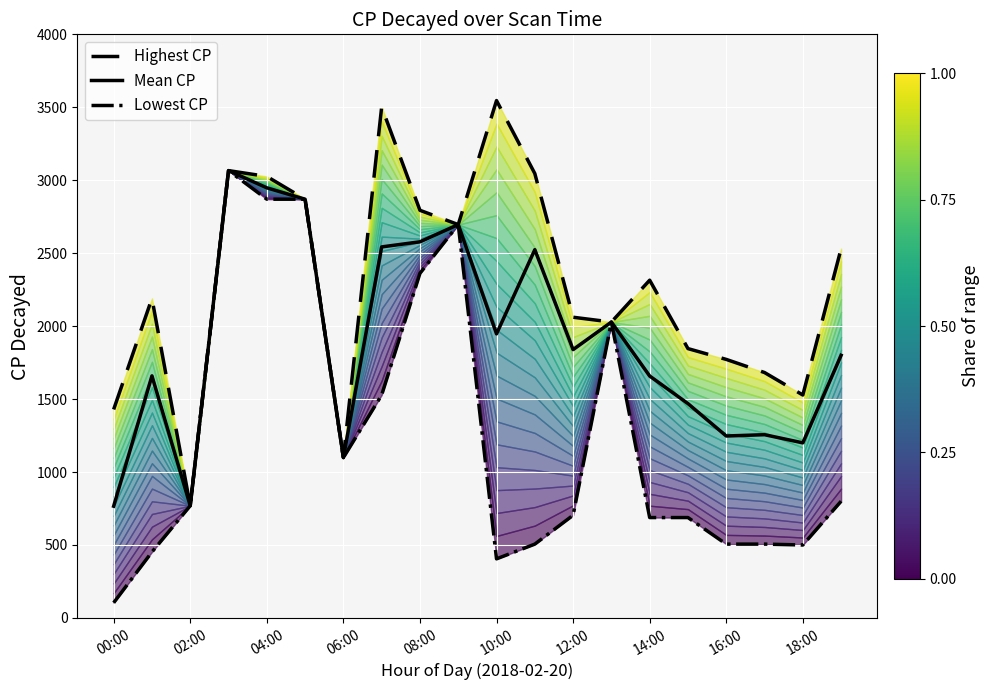

The Mean CP series shows 2578 at 08:00. True or false?

True